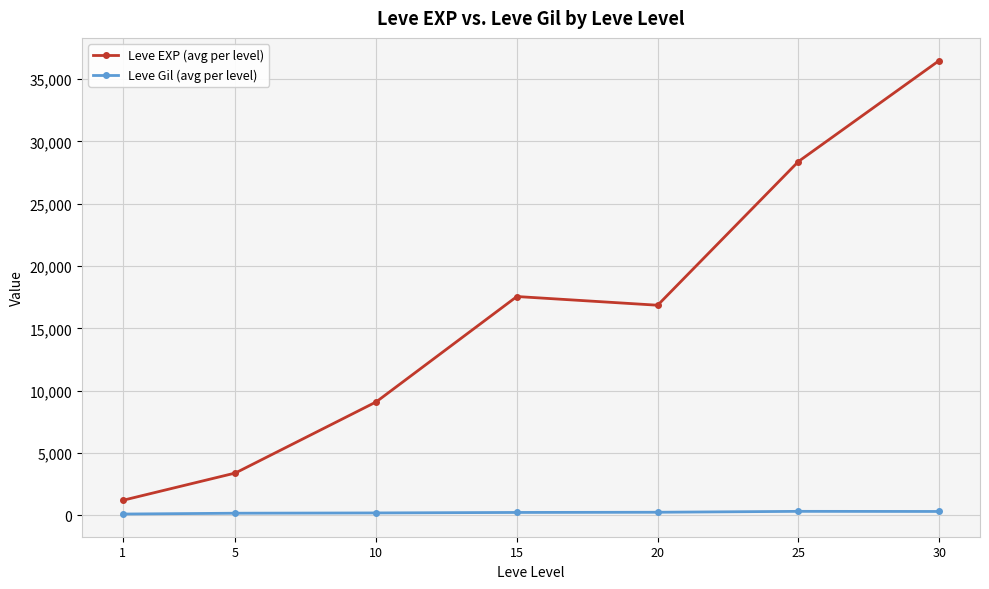

Between 10 and 15, which series saw the biggest shift?

Leve EXP (avg per level)